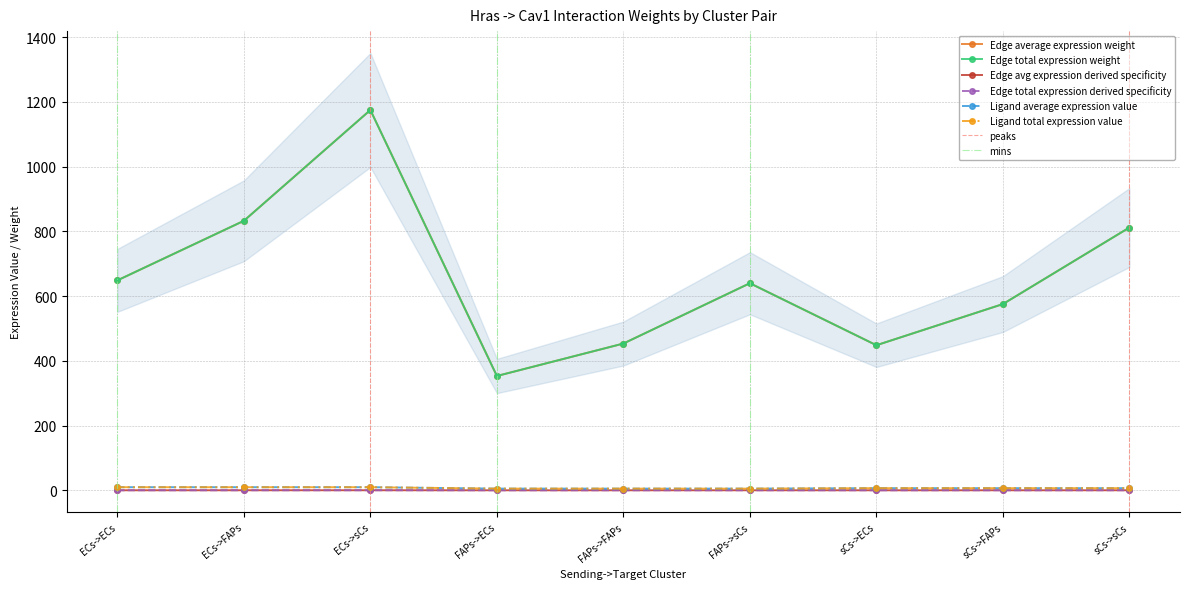

List the labels in order of Edge total expression derived specificity value, smallest first.

FAPs->ECs, sCs->ECs, FAPs->FAPs, sCs->FAPs, FAPs->sCs, ECs->ECs, sCs->sCs, ECs->FAPs, ECs->sCs